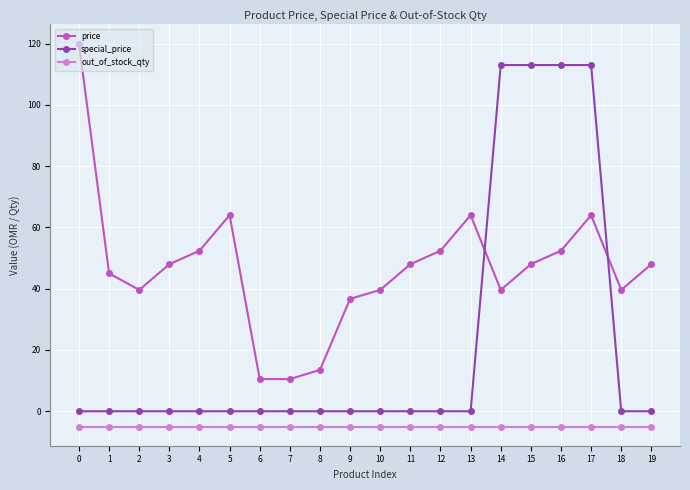

What value does the special_price series have at 14?

113.0